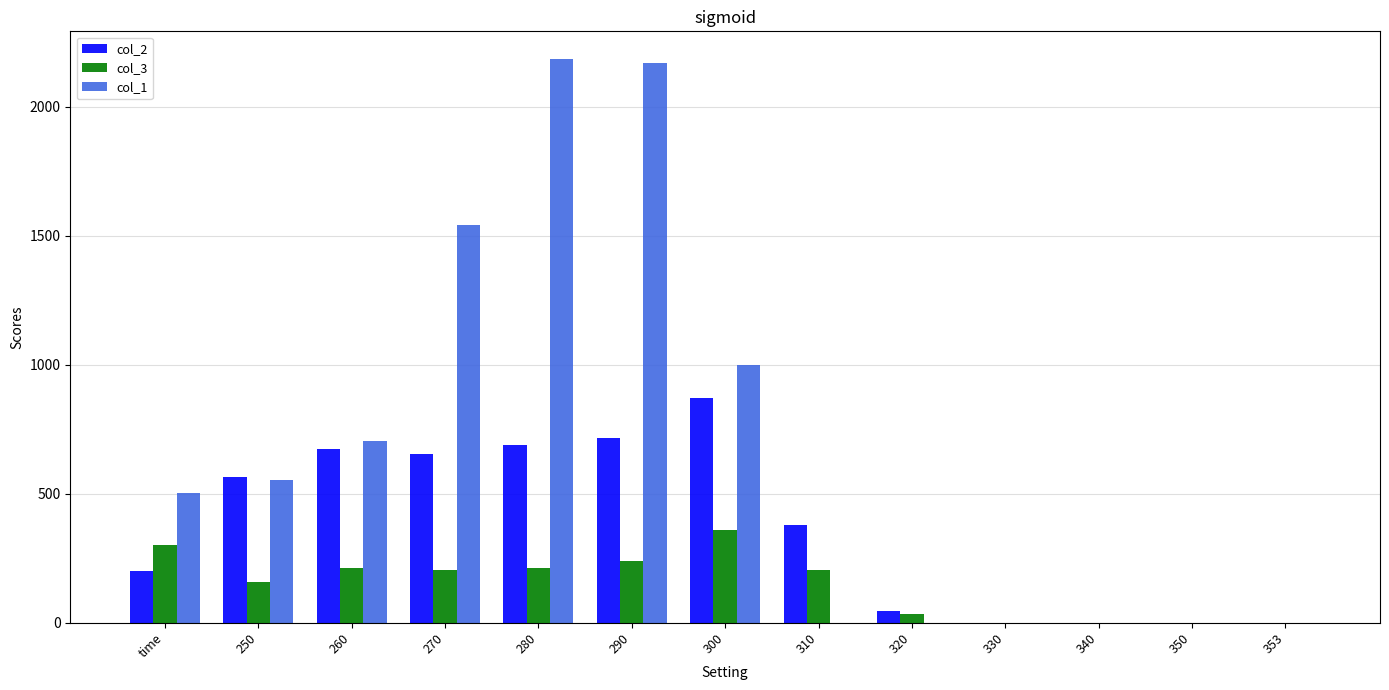

What is the spread (max minus min) of values at 320?

45.6